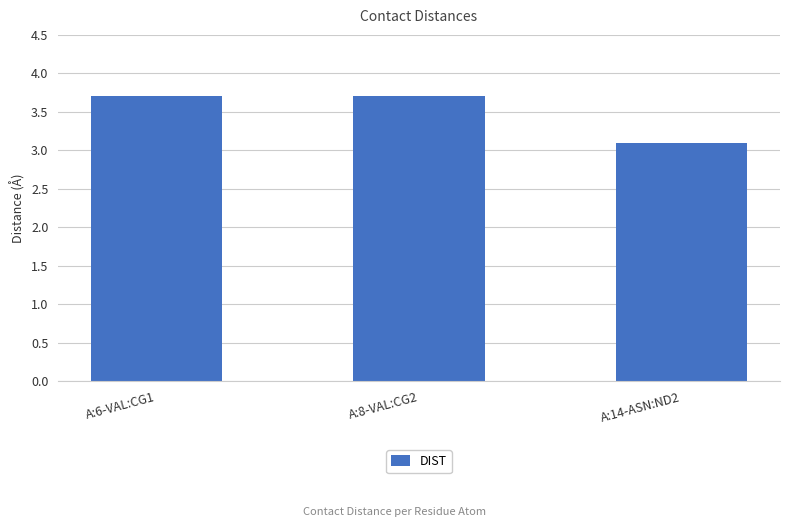

Where is the data nearest to the value 3?

A:14-ASN:ND2